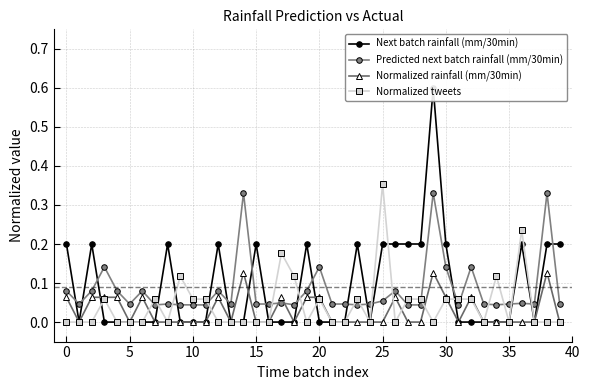

The Predicted next batch rainfall (mm/30min) series shows 0.1 at 25. True or false?

False